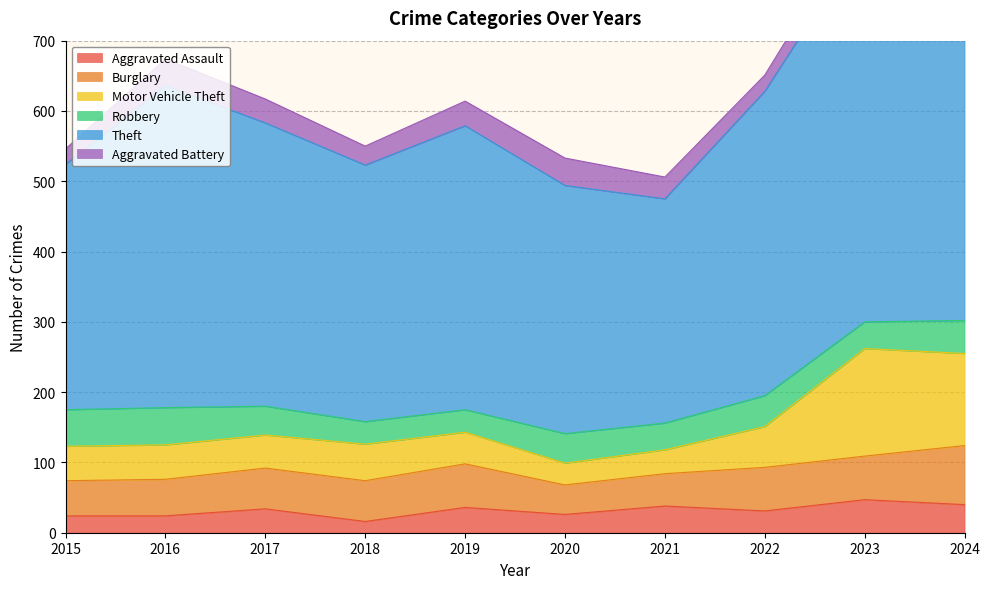

In Aggravated Assault, how many points are higher than both neighbors (excluding endpoints)?

4